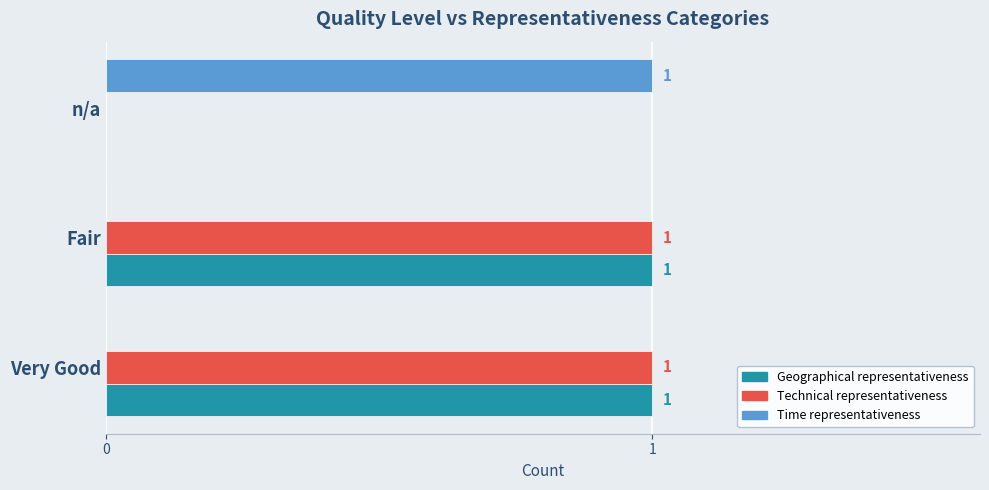

What is the average value of the Technical representativeness series?

1